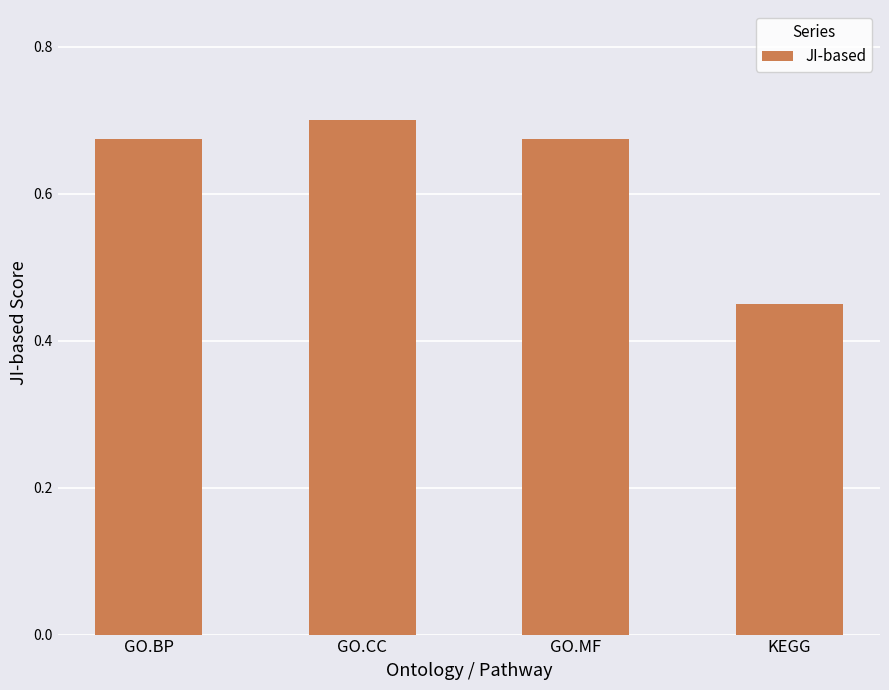

Count the number of data series in this chart.

1